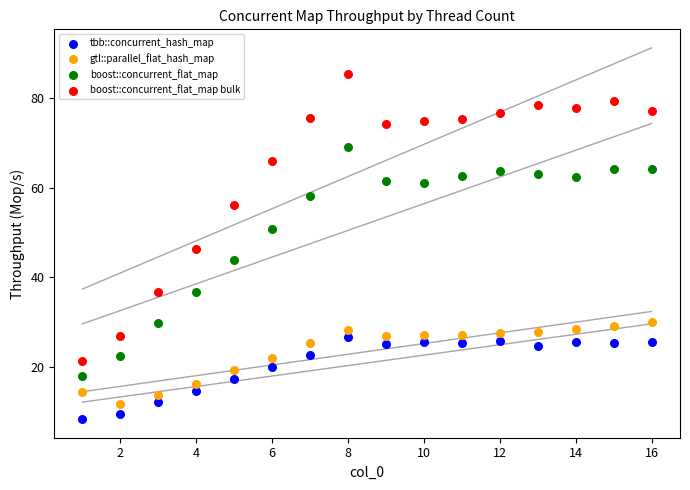

Which series reaches the maximum Y coordinate?

boost::concurrent_flat_map bulk